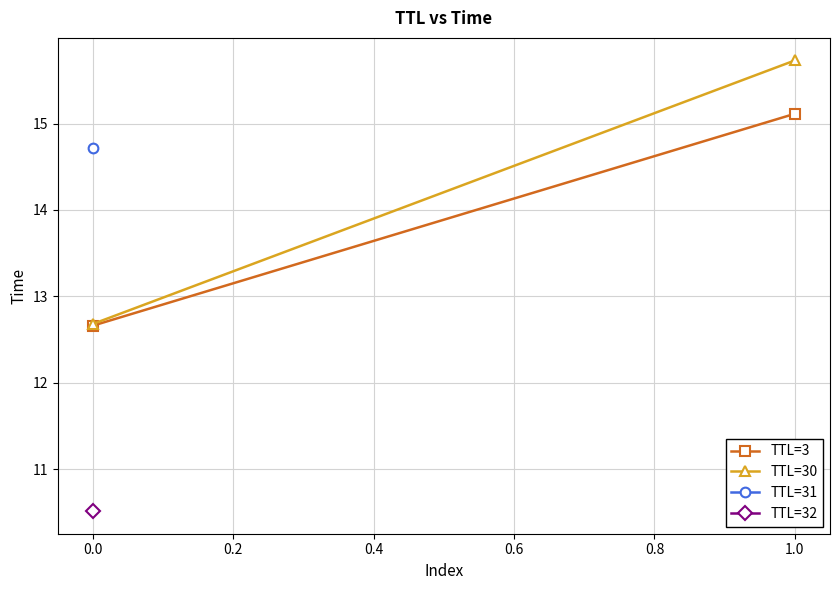

How many categories are shown in the chart?

2